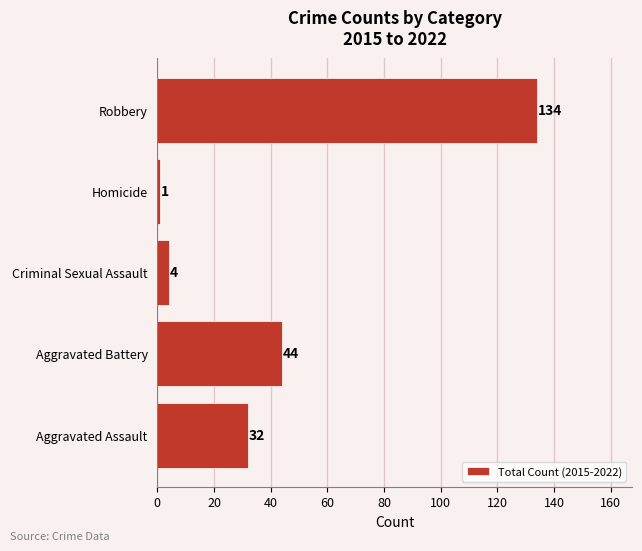

At which label is the value closest to 67?

Aggravated Battery